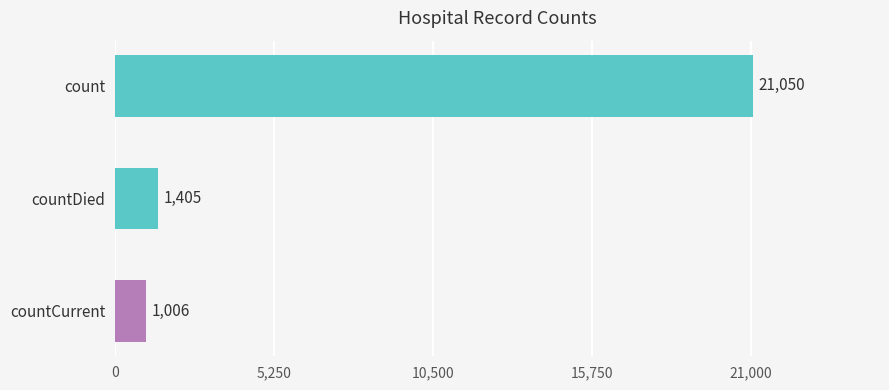

What is the sum of all values?

23461